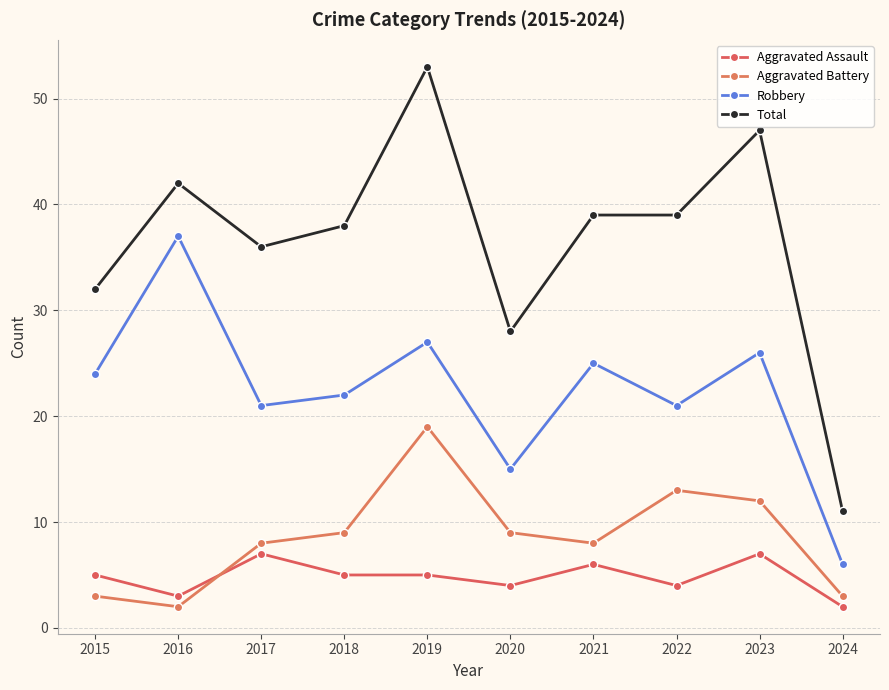

True or false: Total and Robbery cross at least once.

False